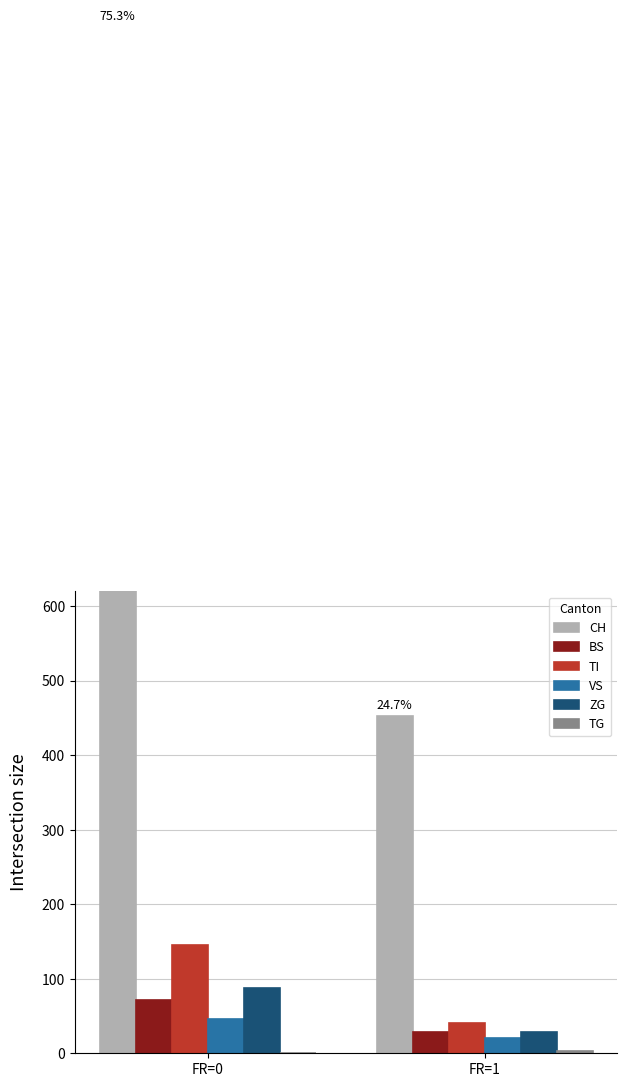

Reading right to left, what are all the values shown in this chart?

CH: FR=1=452	FR=0=1377
BS: FR=1=29	FR=0=71
TI: FR=1=41	FR=0=145
VS: FR=1=21	FR=0=46
ZG: FR=1=29	FR=0=88
TG: FR=1=3	FR=0=0